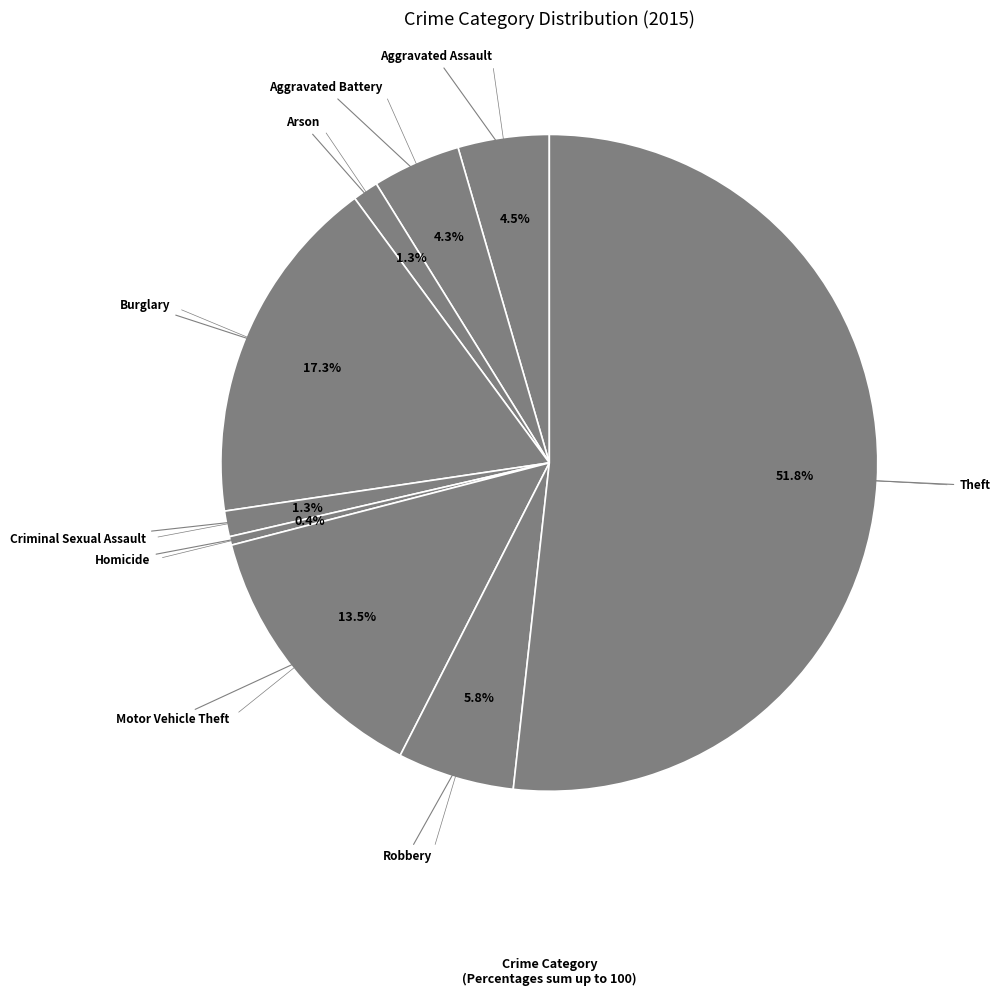

Does Theft represent more than half of the total?

Yes